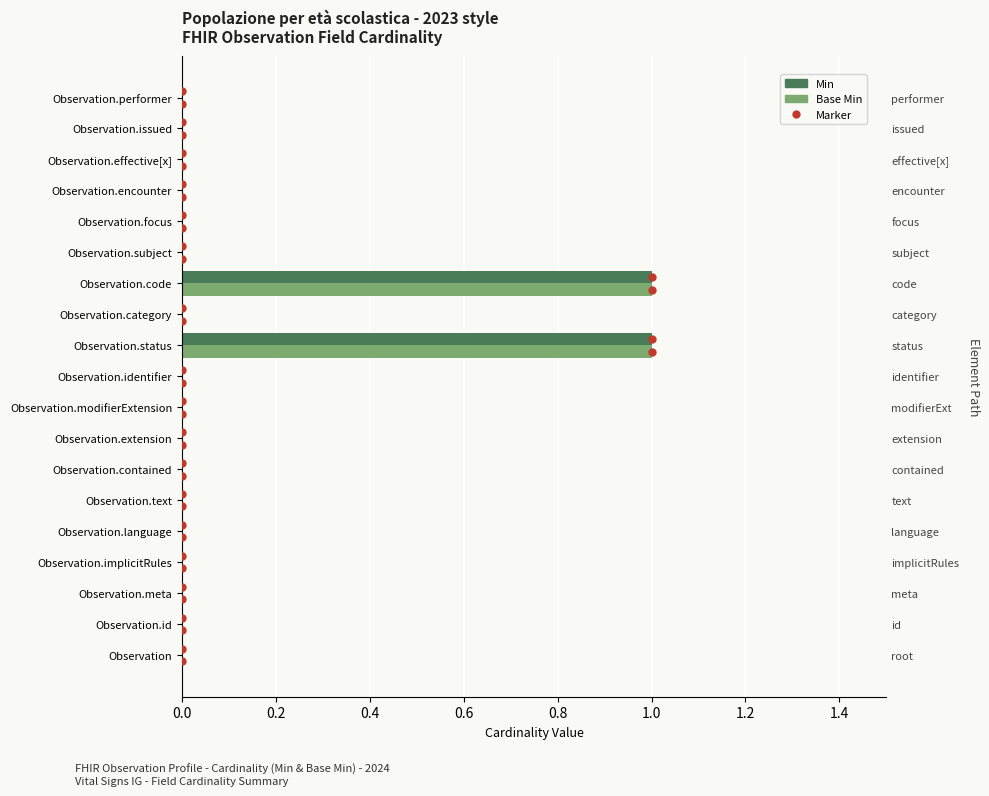

Which series has the widest spread of values?

Min